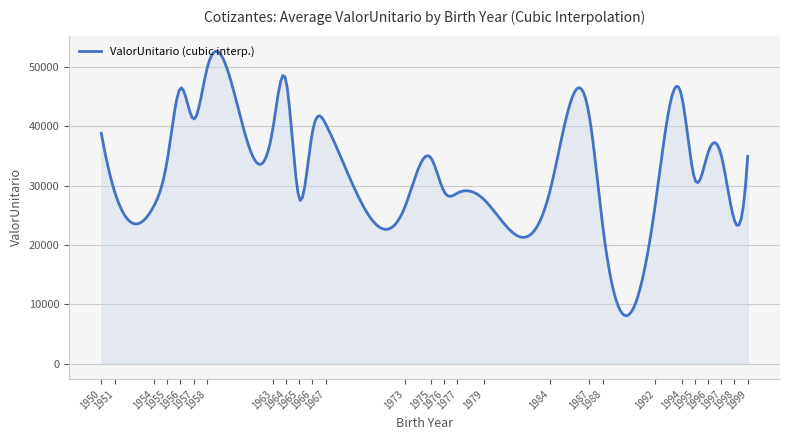

What is the maximum value shown in the chart?

52635.3